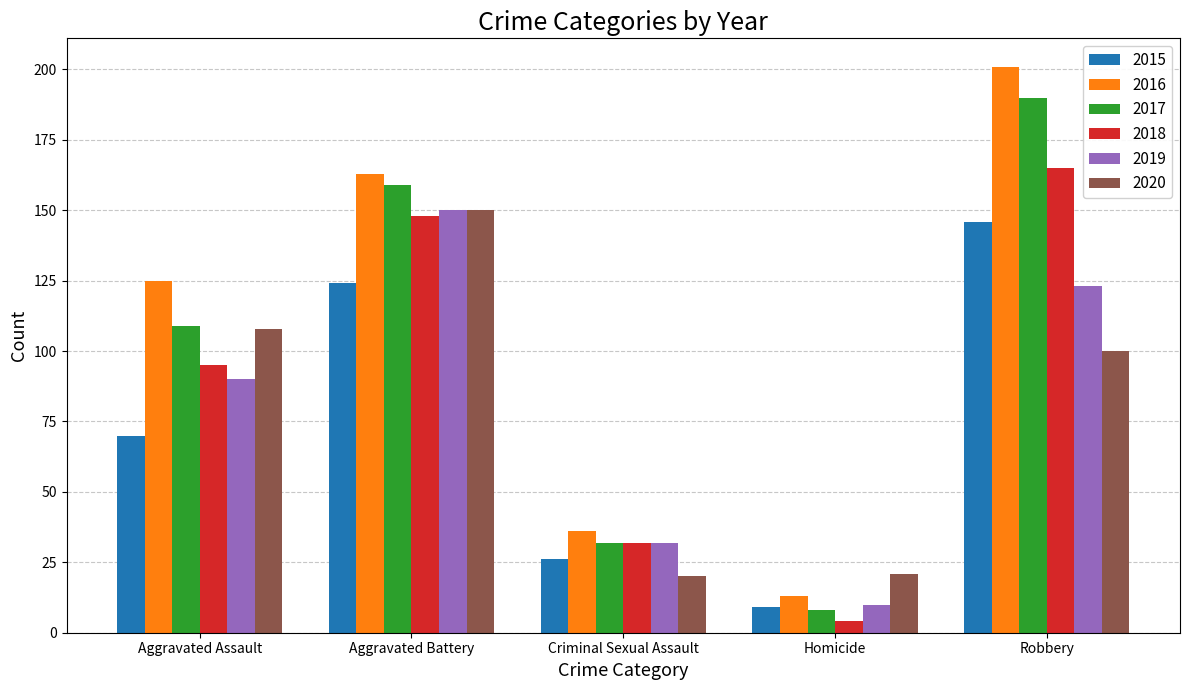

Count the number of categories in the chart.

5